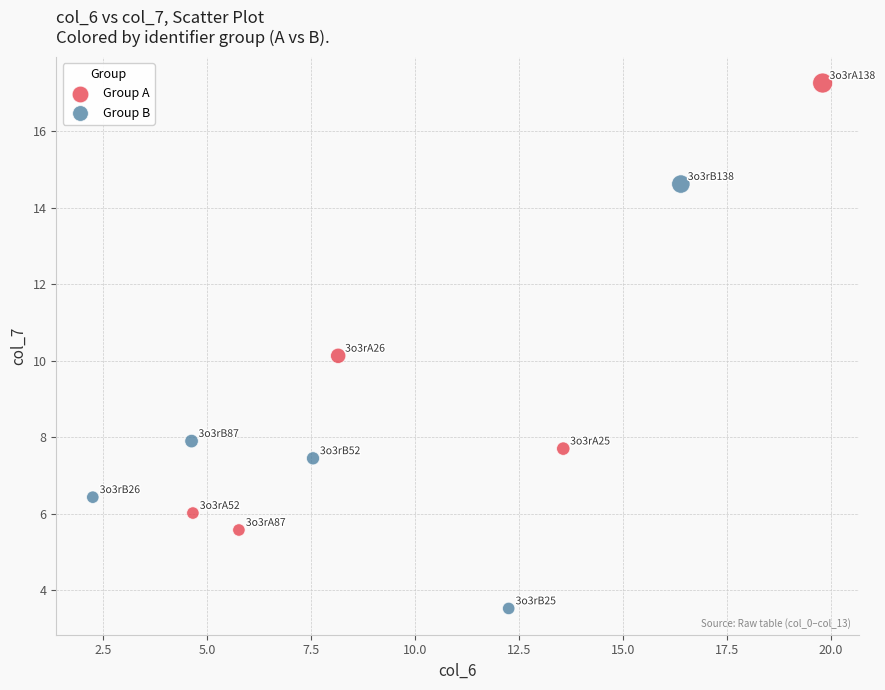

Which series reaches the minimum Y coordinate?

Group B